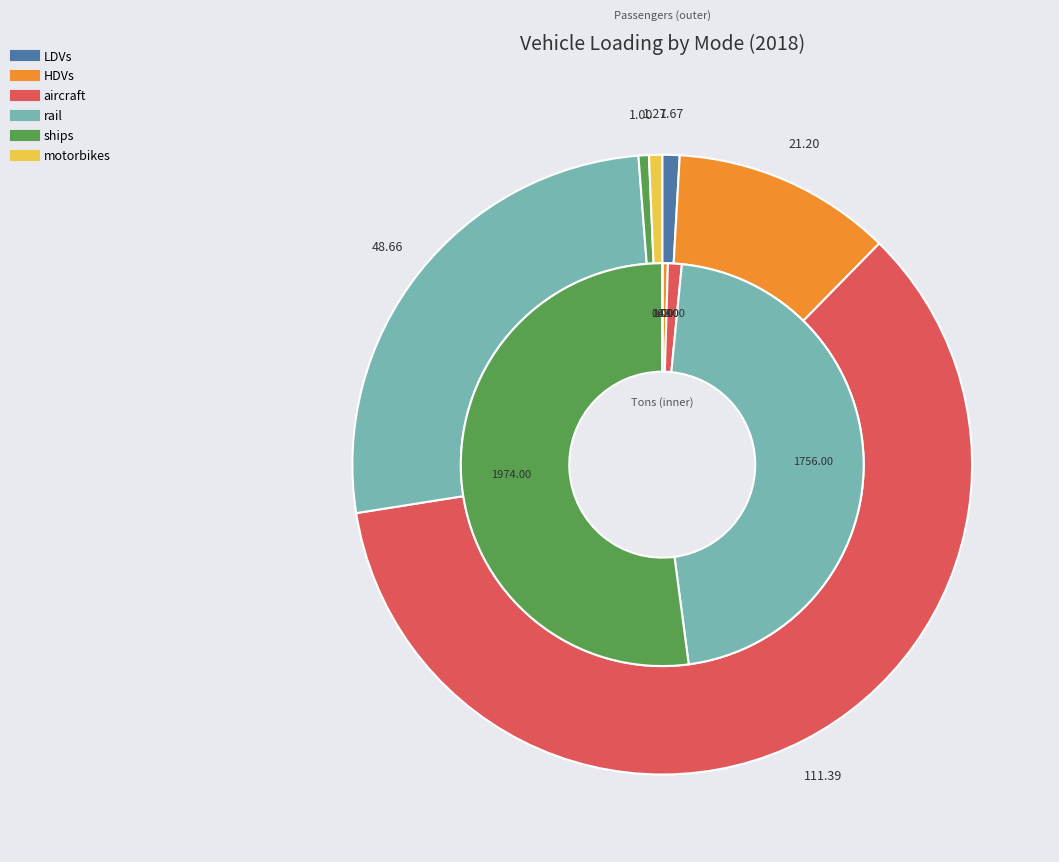

Between HDVs and rail, which series saw the biggest shift?

Vehicle Loading (tons)